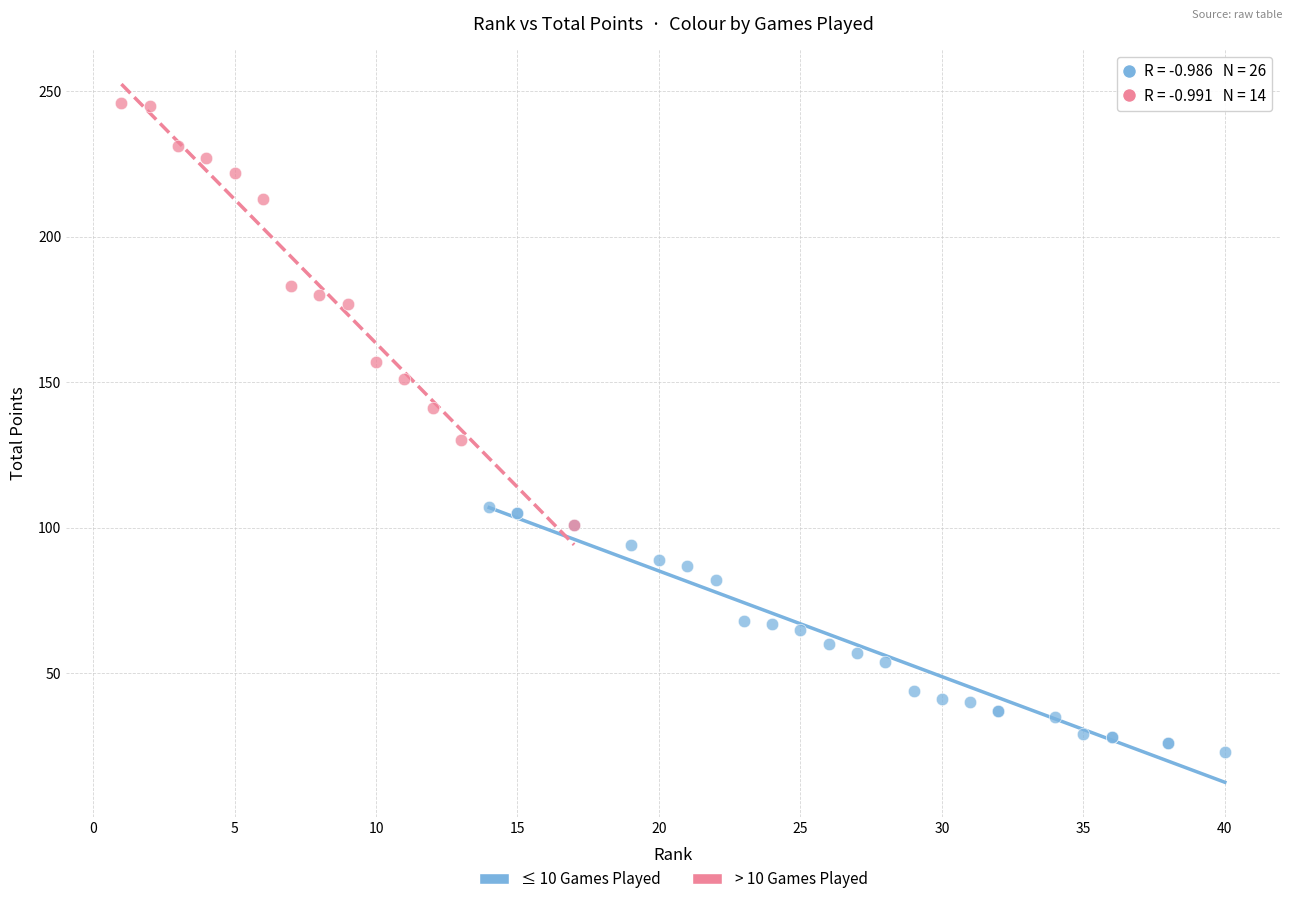

Which series reaches the maximum Y coordinate?

> 10 Games Played